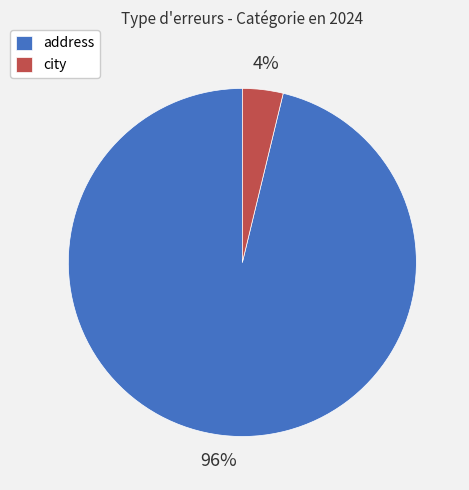

Is the sum of address and city greater than half?

Yes